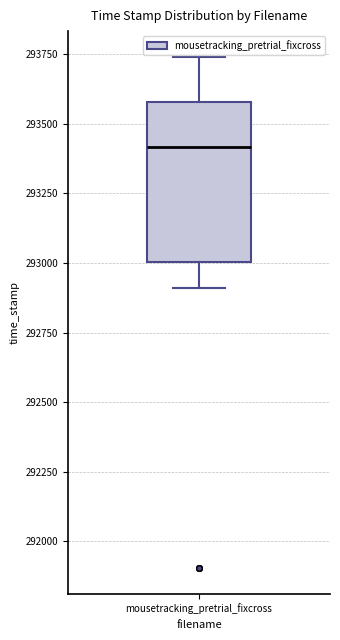

Where does the lower whisker of the box for mousetracking_pretrial_fixcross end on the y-axis? The values are not printed on the chart, so give them approximately, as read against the axis.

292900